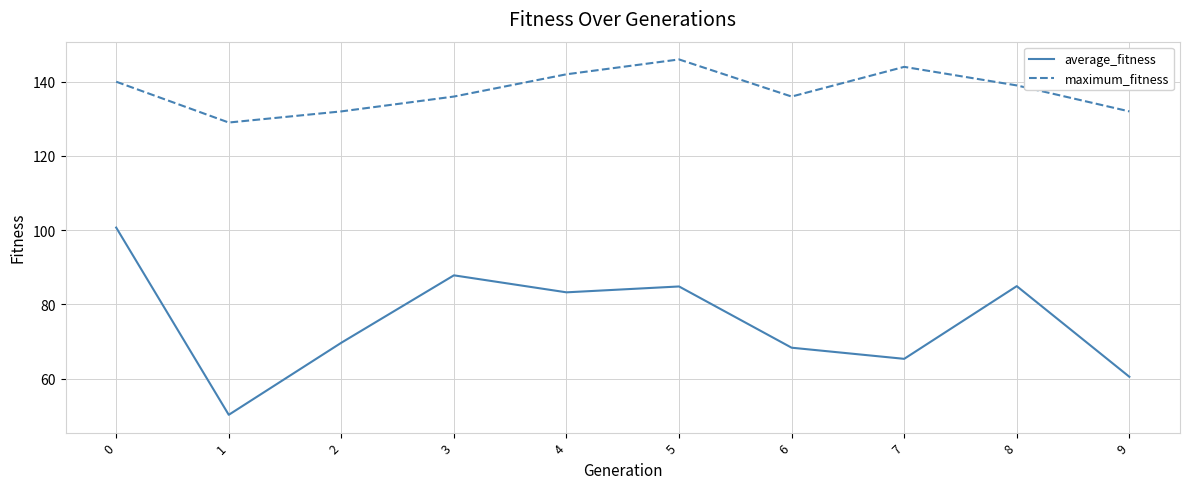

How many lines are shown in the chart?

2